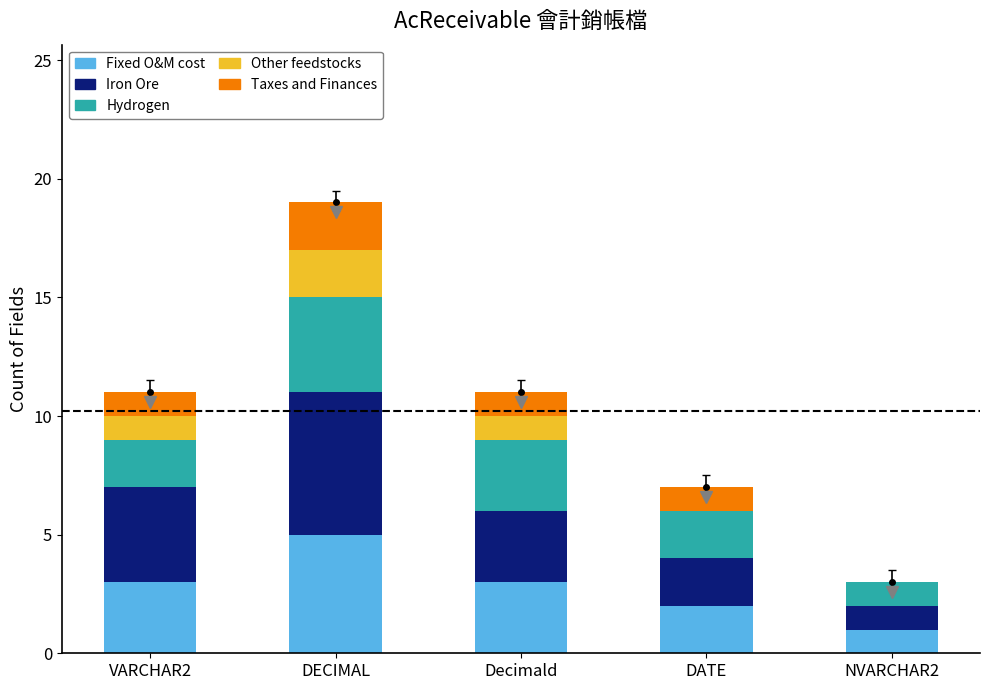

How many series are shown in this chart?

5